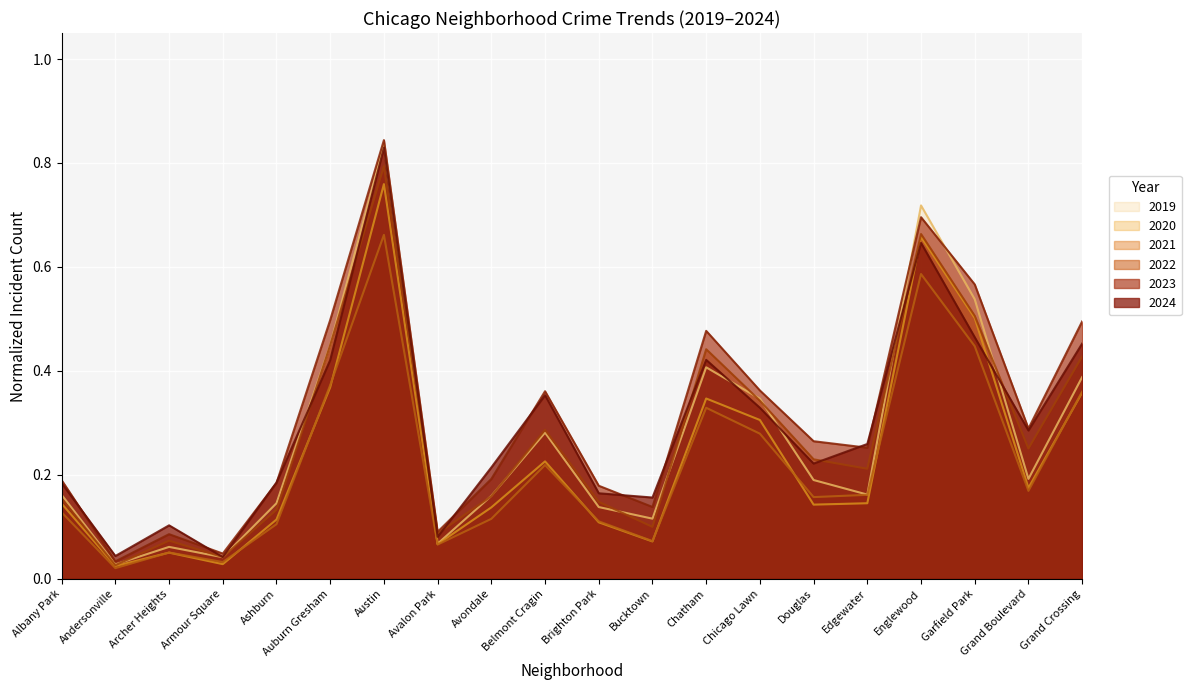

List the labels in order of 2024 value, largest first.

Austin, Englewood, Garfield Park, Grand Crossing, Chatham, Auburn Gresham, Belmont Cragin, Chicago Lawn, Grand Boulevard, Edgewater, Douglas, Avondale, Ashburn, Albany Park, Brighton Park, Bucktown, Archer Heights, Avalon Park, Andersonville, Armour Square